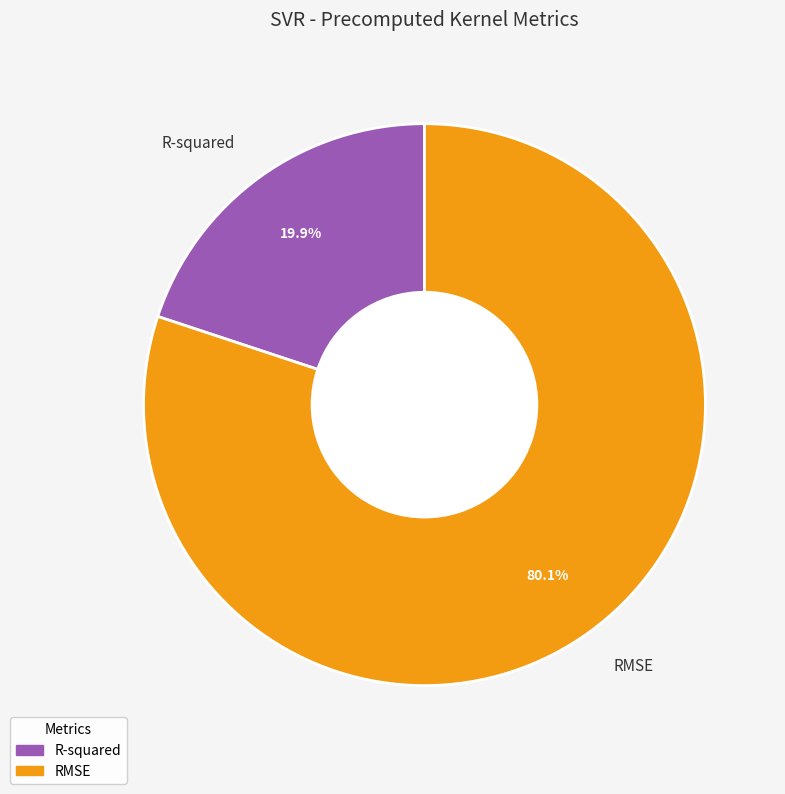

Which category has the smallest portion of the pie?

R-squared